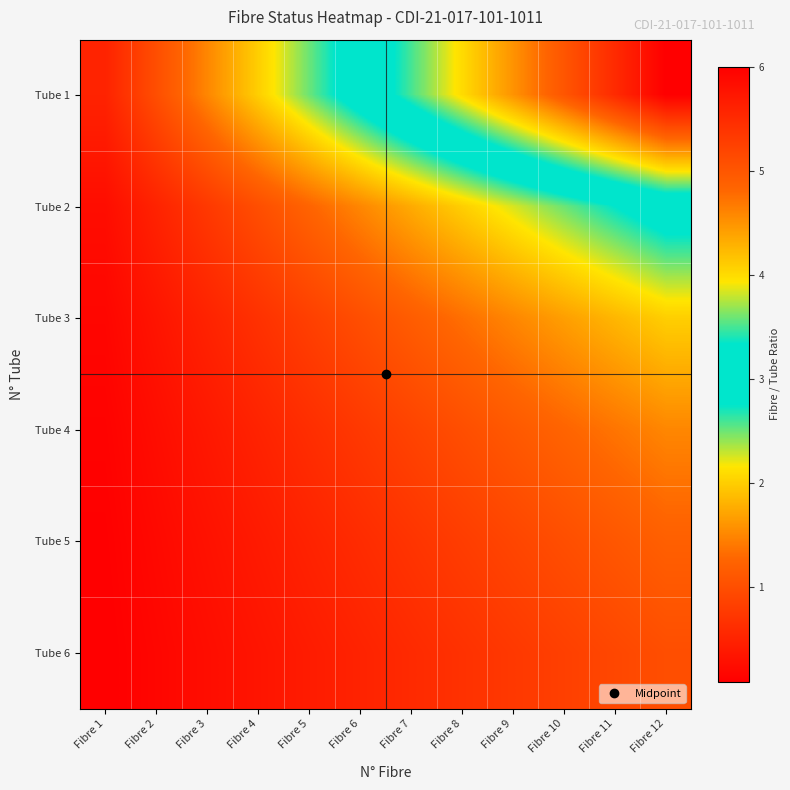

Reading right to left, extract all data points from this chart.

Tube 1: Fibre 12=6.0	Fibre 11=5.5	Fibre 10=5.0	Fibre 9=4.5	Fibre 8=4.0	Fibre 7=3.5	Fibre 6=3.0	Fibre 5=2.5	Fibre 4=2.0	Fibre 3=1.5	Fibre 2=1.0	Fibre 1=0.5
Tube 2: Fibre 12=3.0	Fibre 11=2.8	Fibre 10=2.5	Fibre 9=2.2	Fibre 8=2.0	Fibre 7=1.8	Fibre 6=1.5	Fibre 5=1.2	Fibre 4=1.0	Fibre 3=0.8	Fibre 2=0.5	Fibre 1=0.2
Tube 3: Fibre 12=2.0	Fibre 11=1.8	Fibre 10=1.7	Fibre 9=1.5	Fibre 8=1.3	Fibre 7=1.2	Fibre 6=1.0	Fibre 5=0.8	Fibre 4=0.7	Fibre 3=0.5	Fibre 2=0.3	Fibre 1=0.2
Tube 4: Fibre 12=1.5	Fibre 11=1.4	Fibre 10=1.2	Fibre 9=1.1	Fibre 8=1.0	Fibre 7=0.9	Fibre 6=0.8	Fibre 5=0.6	Fibre 4=0.5	Fibre 3=0.4	Fibre 2=0.2	Fibre 1=0.1
Tube 5: Fibre 12=1.2	Fibre 11=1.1	Fibre 10=1.0	Fibre 9=0.9	Fibre 8=0.8	Fibre 7=0.7	Fibre 6=0.6	Fibre 5=0.5	Fibre 4=0.4	Fibre 3=0.3	Fibre 2=0.2	Fibre 1=0.1
Tube 6: Fibre 12=1.0	Fibre 11=0.9	Fibre 10=0.8	Fibre 9=0.8	Fibre 8=0.7	Fibre 7=0.6	Fibre 6=0.5	Fibre 5=0.4	Fibre 4=0.3	Fibre 3=0.2	Fibre 2=0.2	Fibre 1=0.1